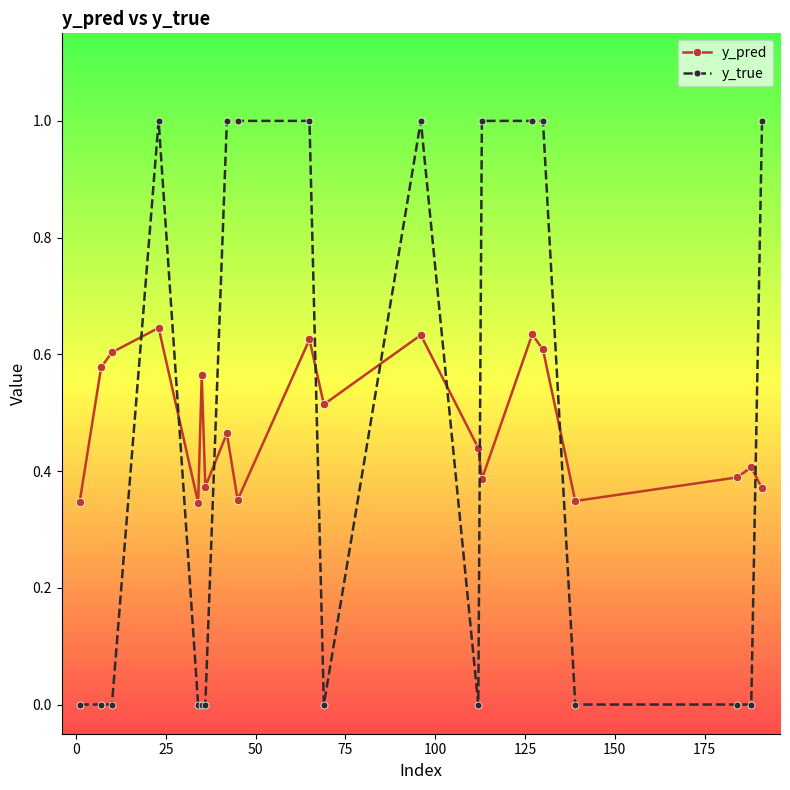

In y_pred, how many points are higher than both neighbors (excluding endpoints)?

7